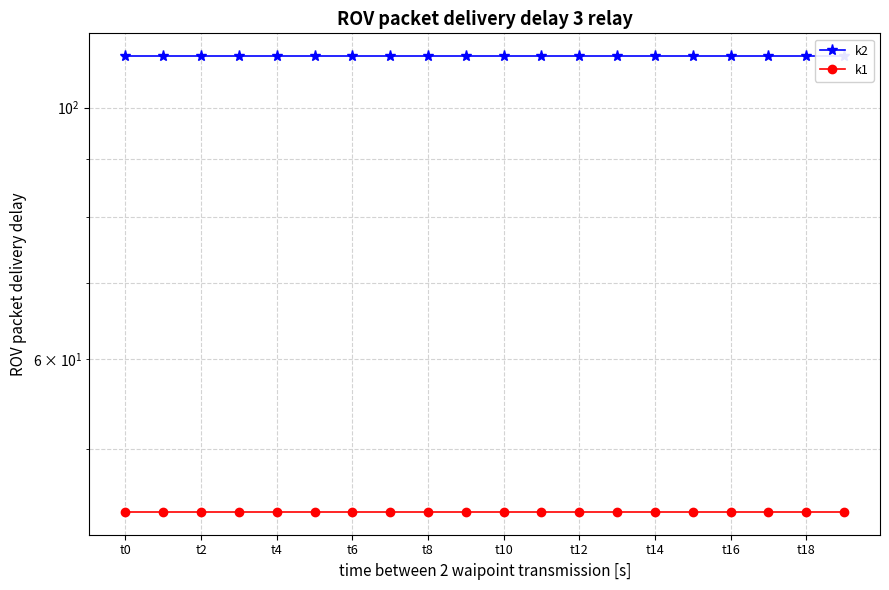

Is it true that k2 equals 55 at t8?

False